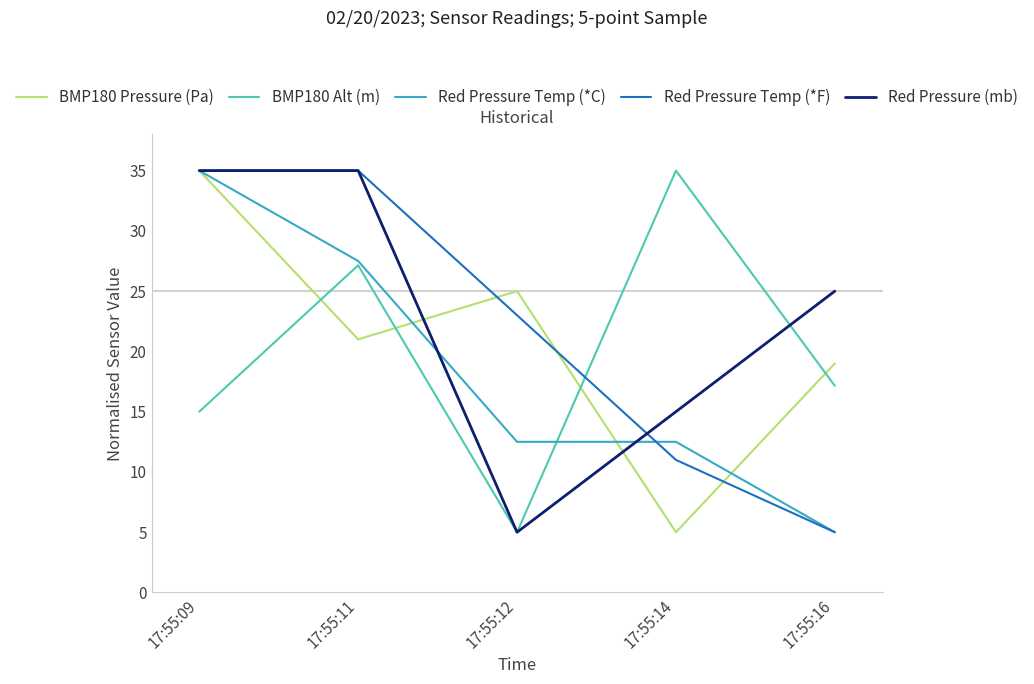

Rank the series by their average value, from lowest to highest.

Red Pressure Temp (*C), BMP180 Alt (m), BMP180 Pressure (Pa), Red Pressure Temp (*F), Red Pressure (mb)